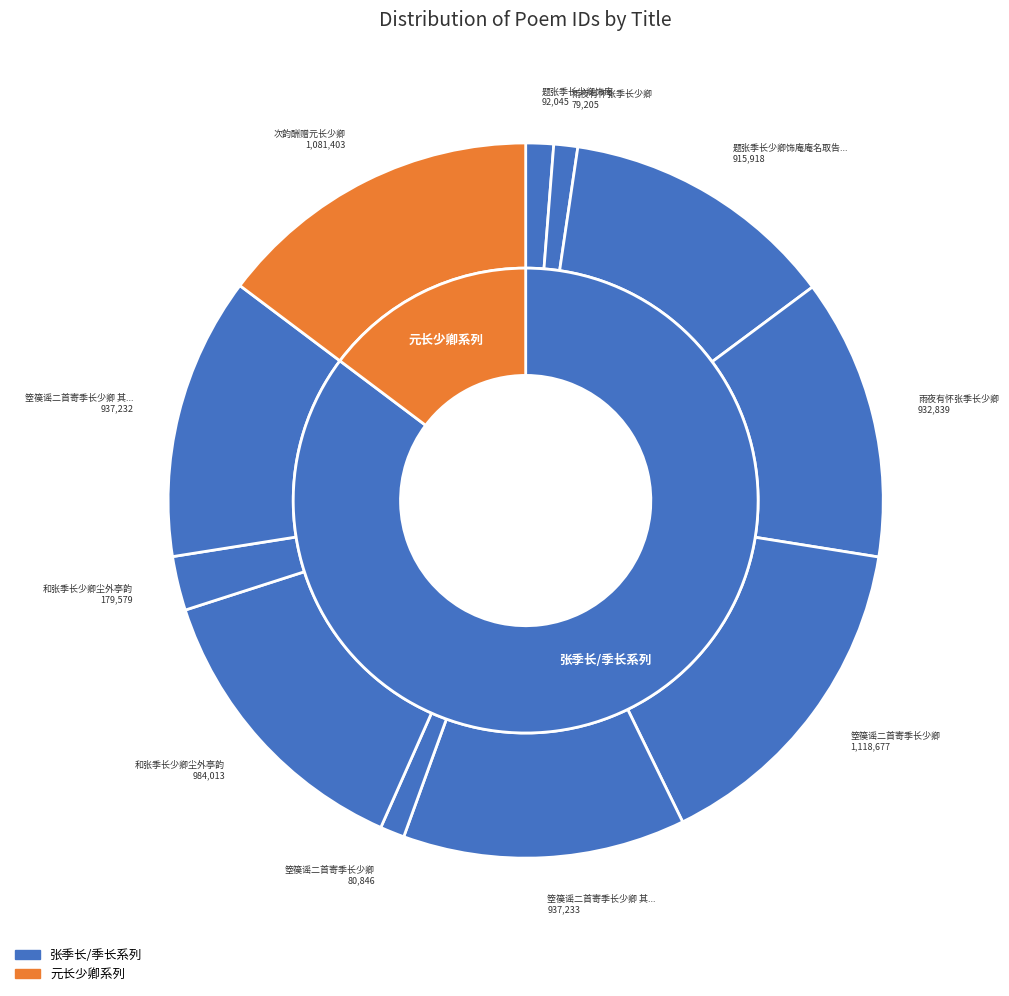

Which slice is the smallest?

雨夜有怀张季长少卿